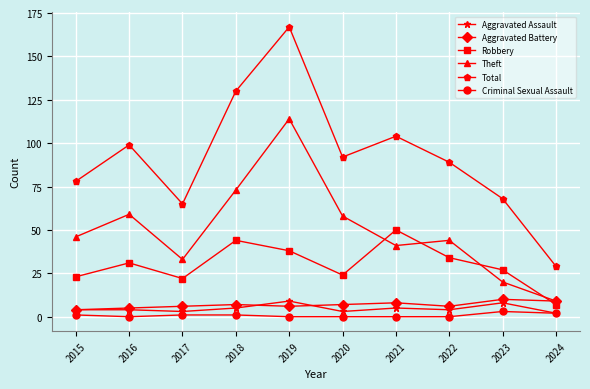

Which series has the largest range (max minus min)?

Total